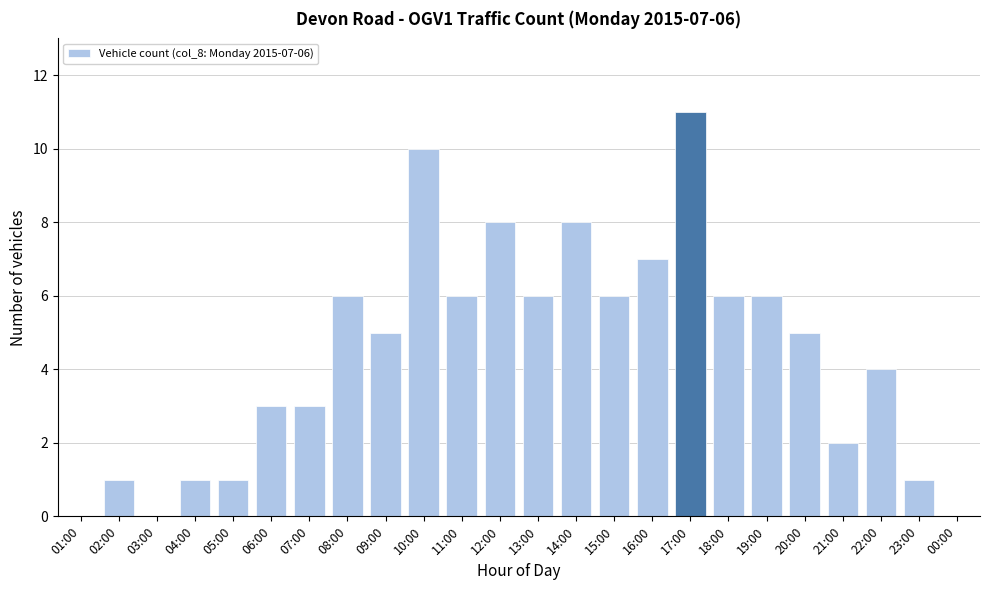

Reading left to right, transcribe all the data shown in this chart.

01:00=0	02:00=1	03:00=0	04:00=1	05:00=1	06:00=3	07:00=3	08:00=6	09:00=5	10:00=10	11:00=6	12:00=8	13:00=6	14:00=8	15:00=6	16:00=7	17:00=11	18:00=6	19:00=6	20:00=5	21:00=2	22:00=4	23:00=1	00:00=0